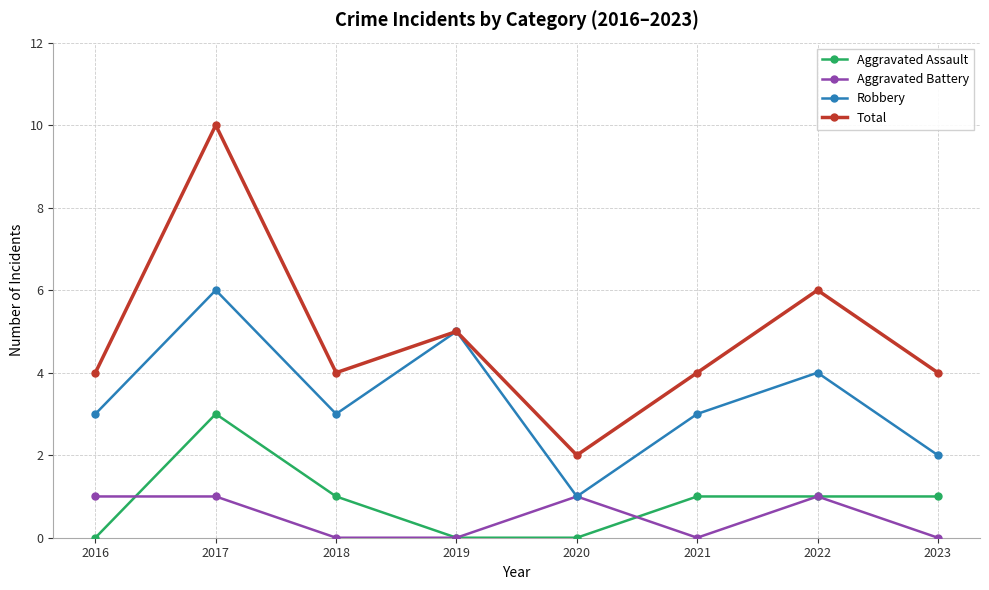

Where is the first local maximum for Aggravated Assault?

2017